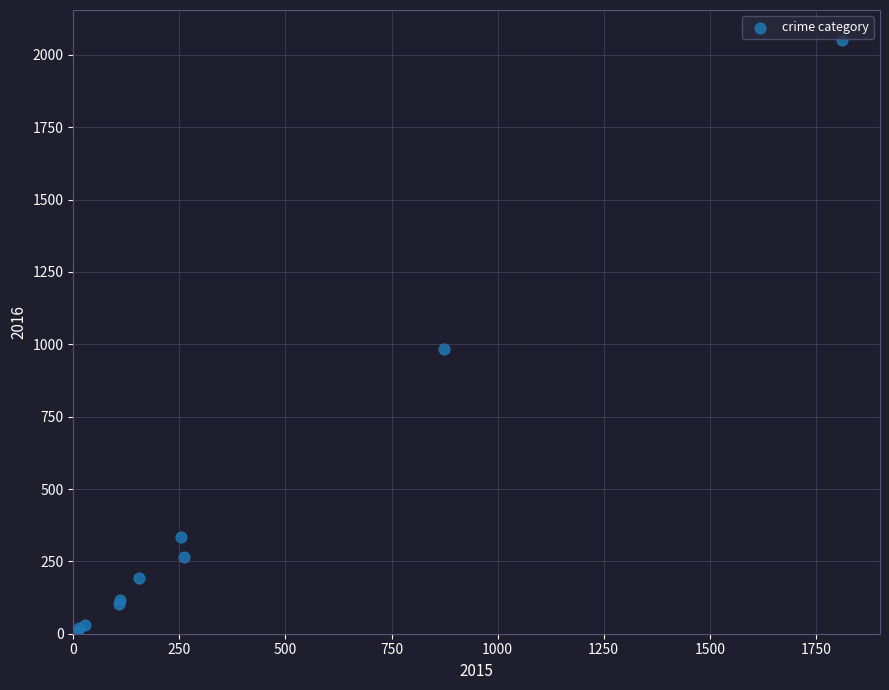

What Y value in the scatter plot is closest to 1030?

984